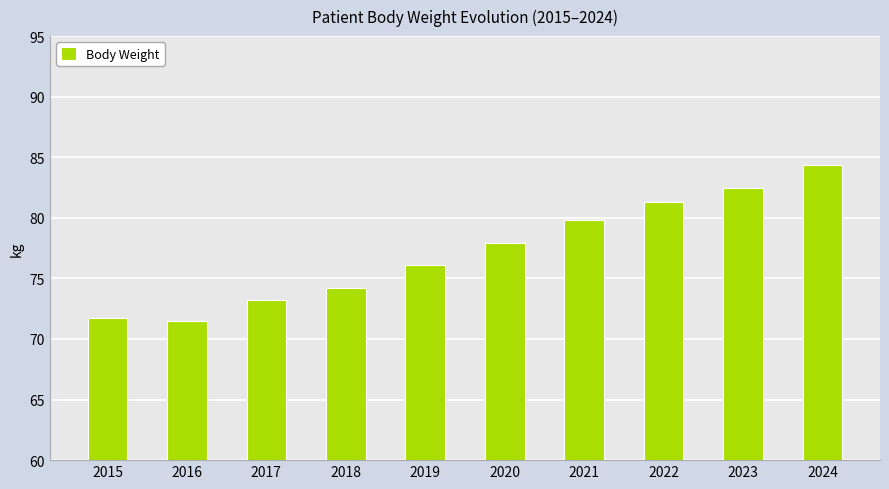

What value does the data have at 2021?

79.8